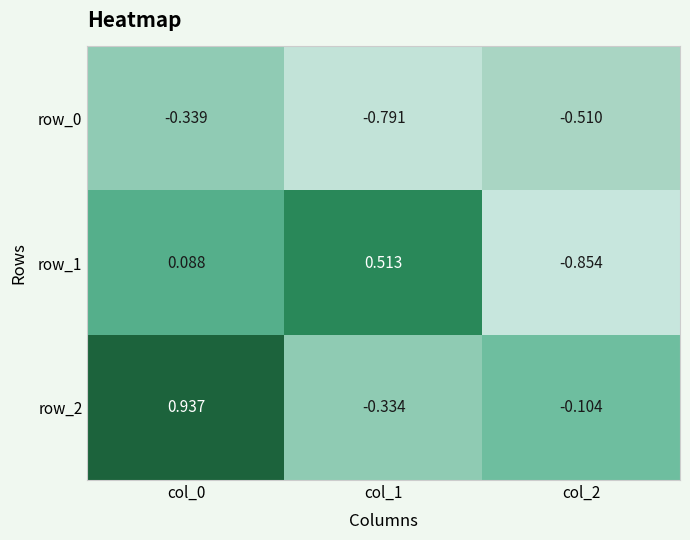

What is the spread (max minus min) of values at col_0?

1.3